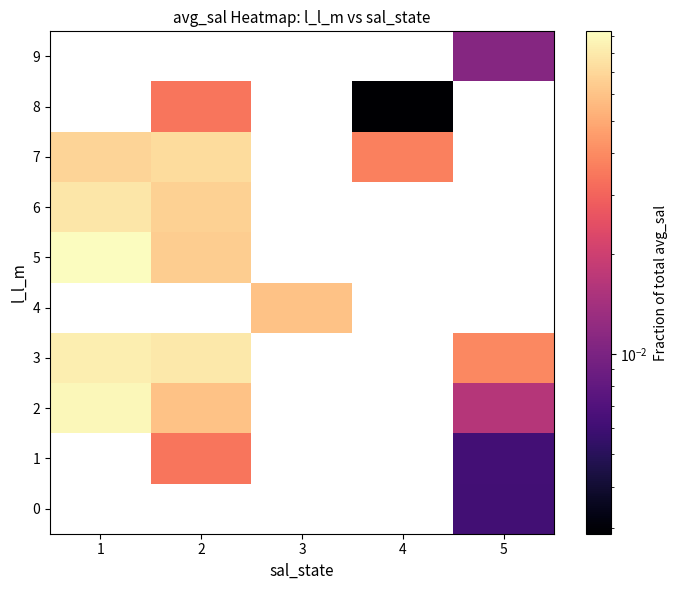

What is the maximum value shown in the chart?

0.1